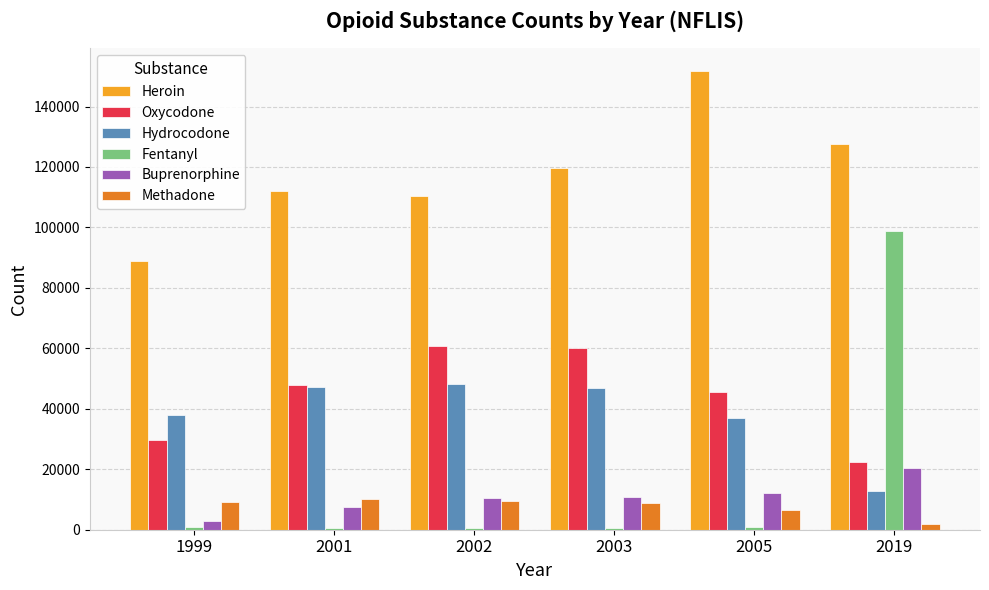

The value of Oxycodone at 2001 is 47822. True or false?

True